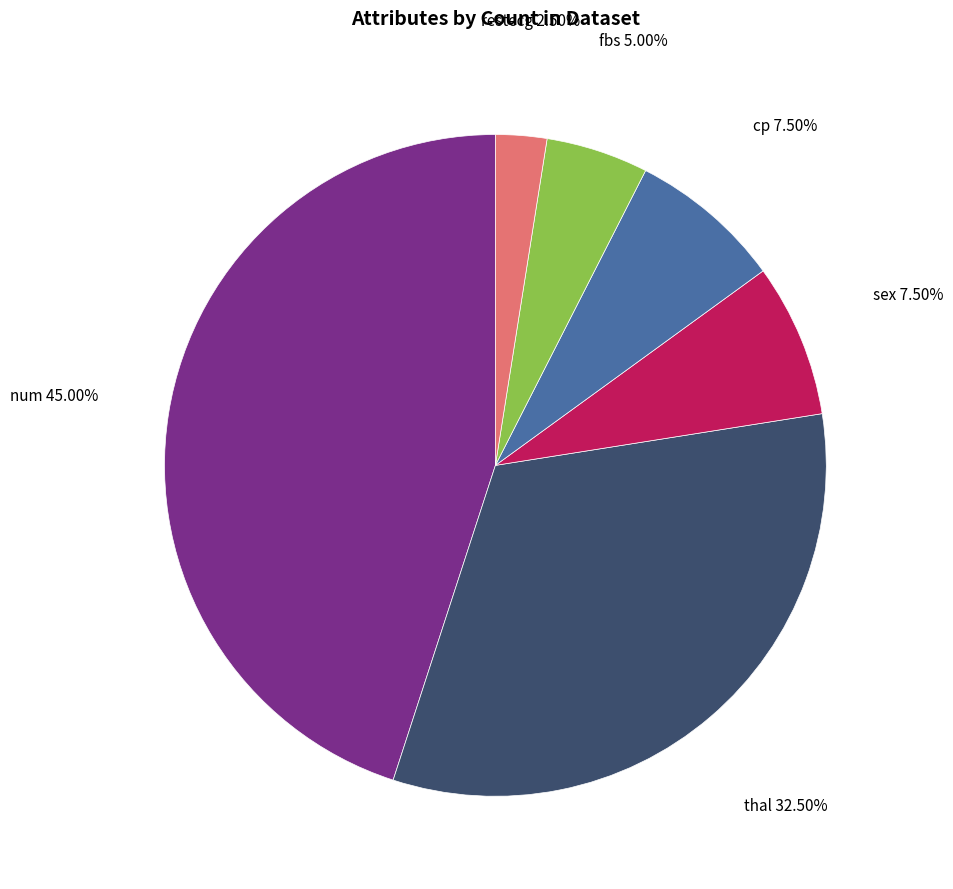

Is there a majority slice in this chart?

No